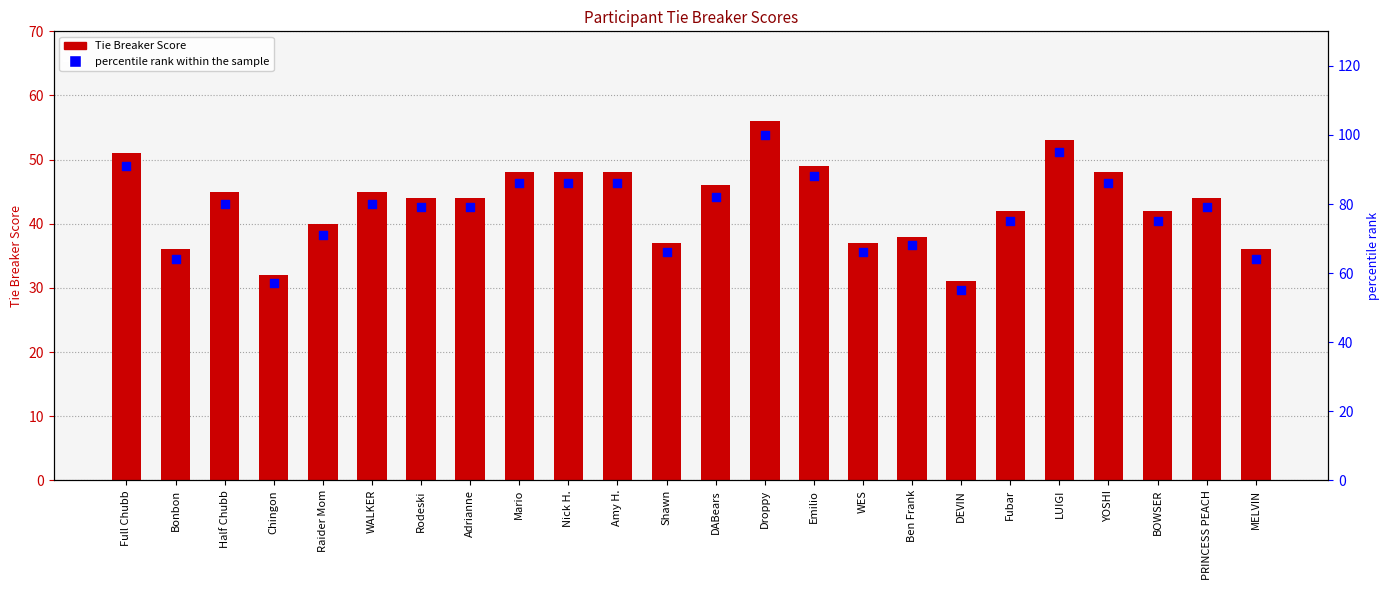

What are all the series names shown in the legend?

Tie Breaker Score, percentile rank within the sample